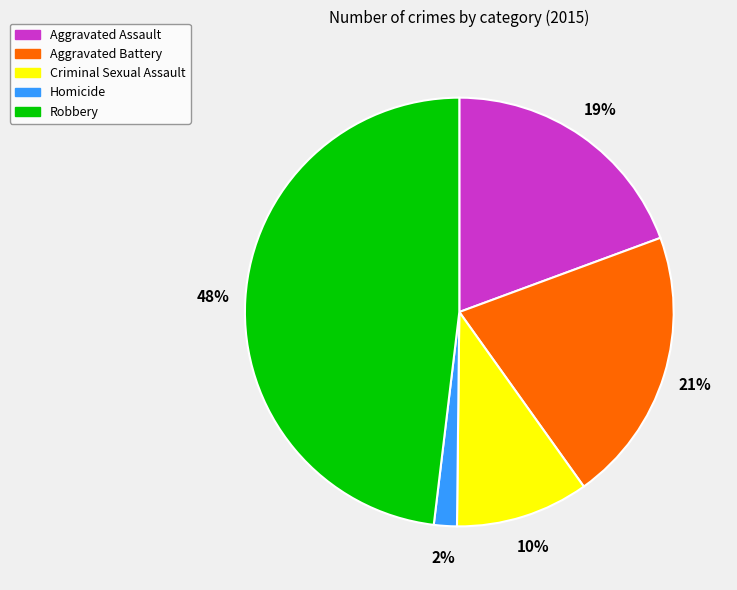

Between Homicide and Robbery, which is larger?

Robbery